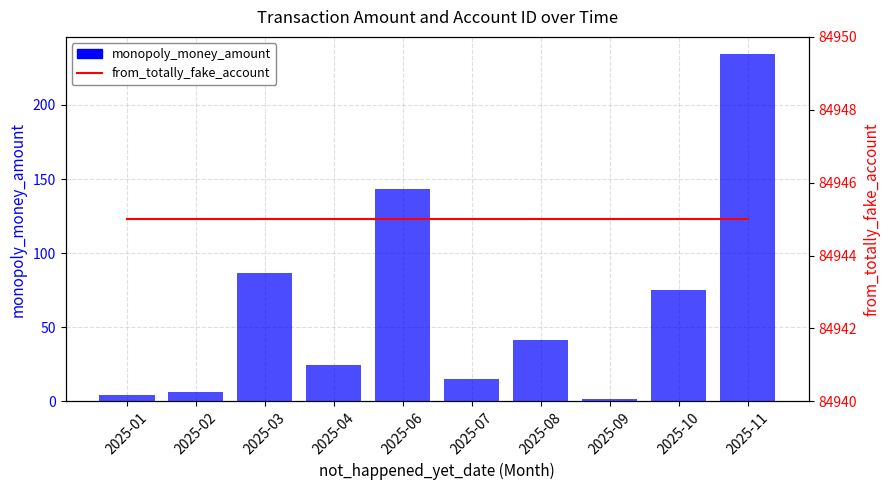

List the labels in order of from_totally_fake_account value, largest first.

2025-01, 2025-02, 2025-03, 2025-04, 2025-06, 2025-07, 2025-08, 2025-09, 2025-10, 2025-11